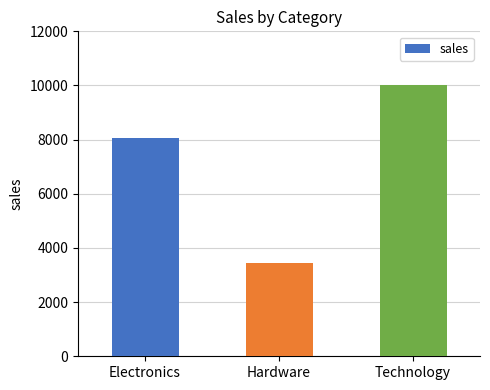

At which label is the value closest to 6725?

Electronics